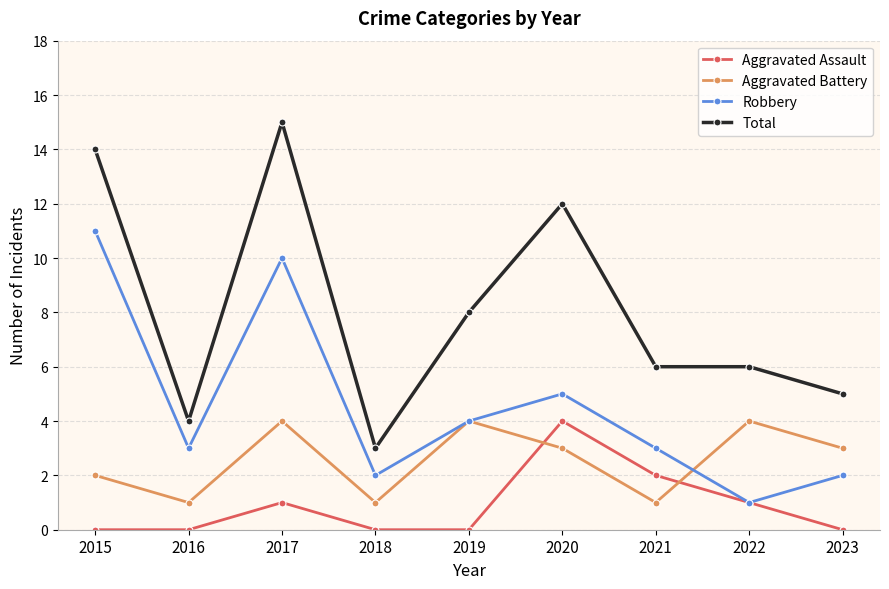

What are all the series names shown in the legend?

Aggravated Assault, Aggravated Battery, Robbery, Total